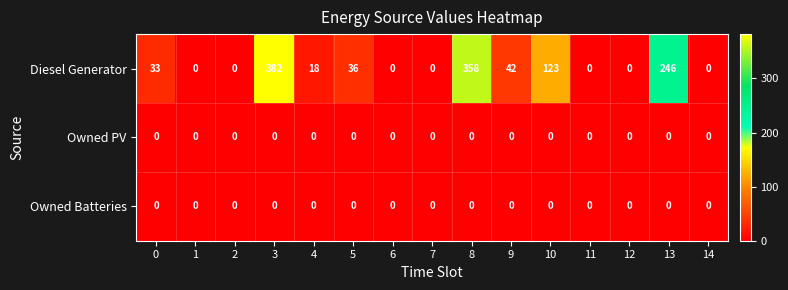

What is the difference between the maximum and second lowest values in the Diesel Generator series?

382